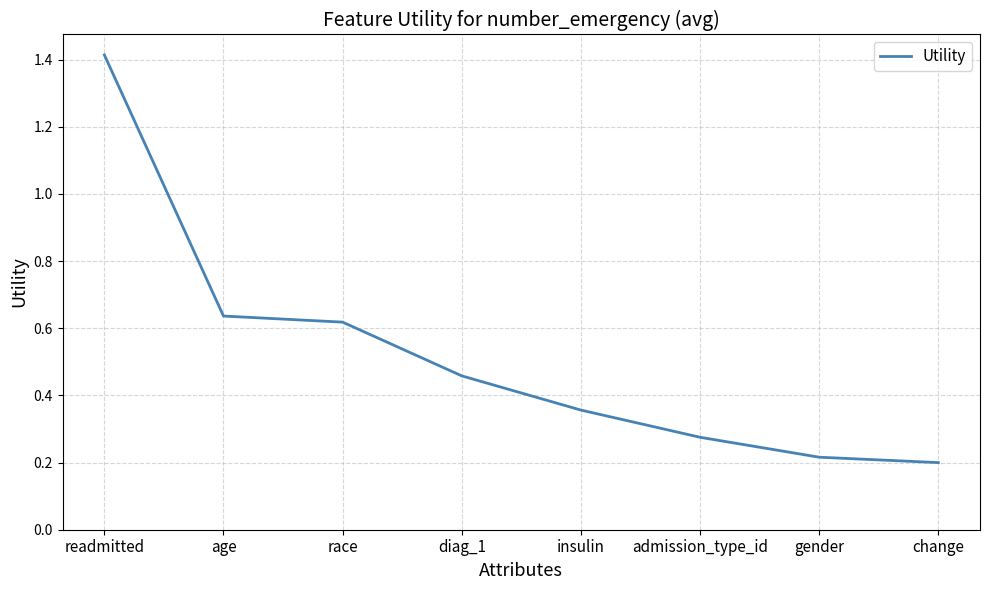

What position from the right is gender?

2